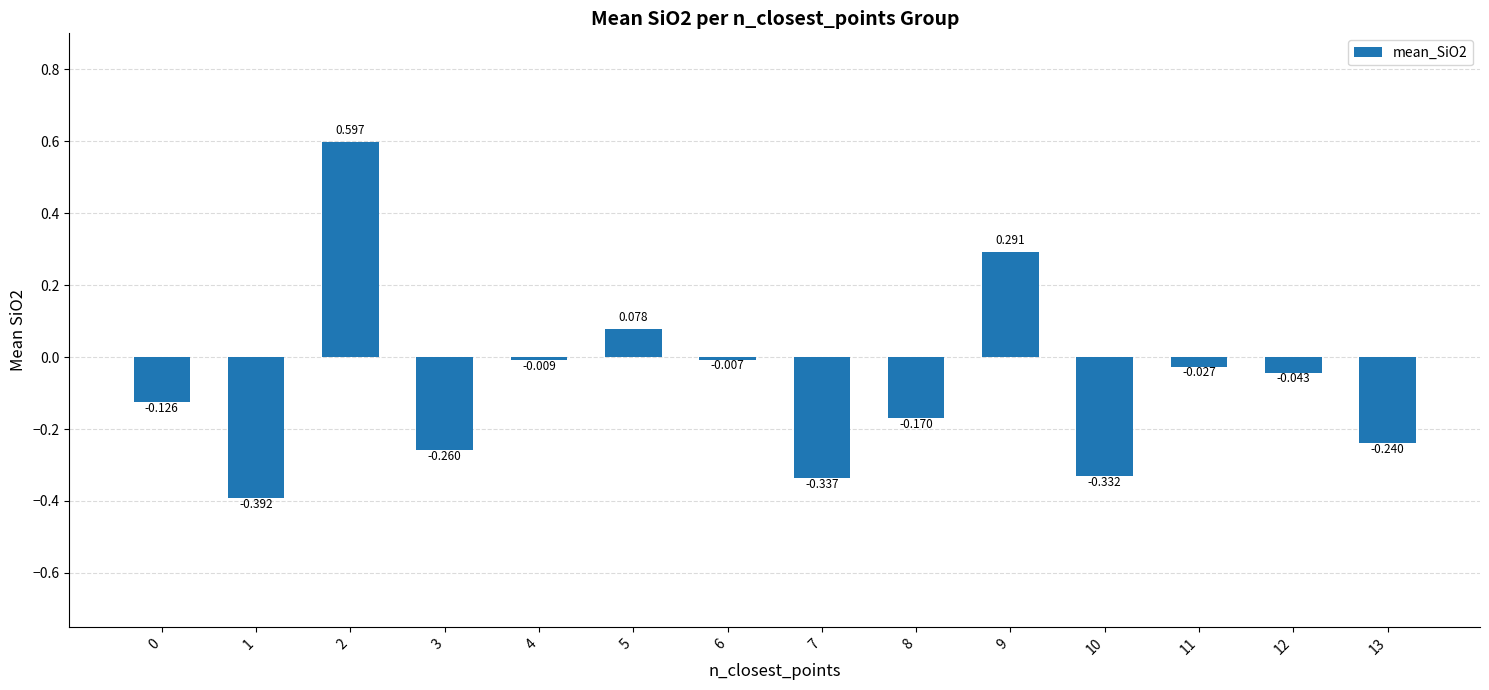

How many bars are there in total?

14